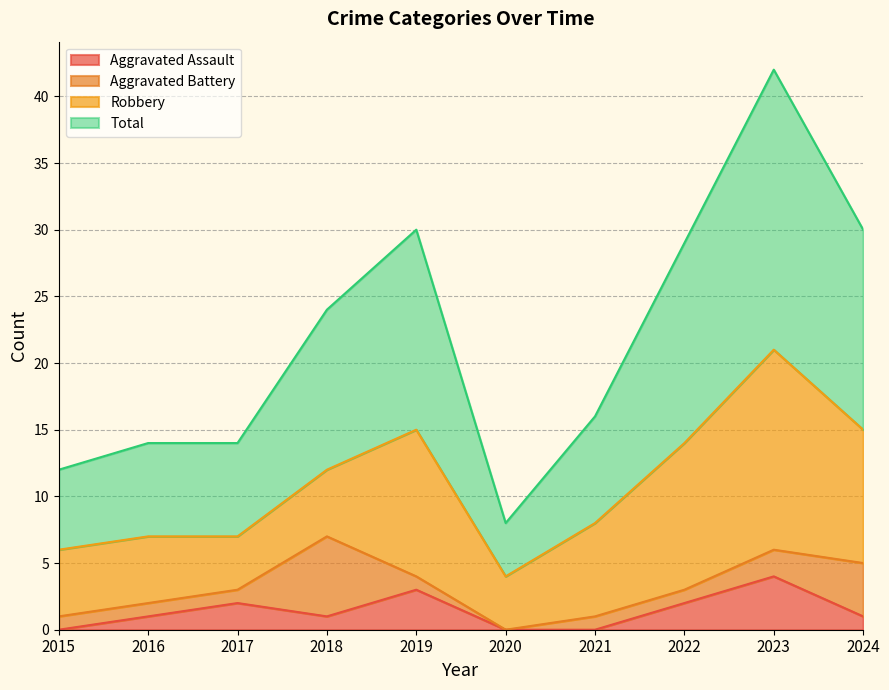

What value does the Aggravated Assault series have at 2023?

4